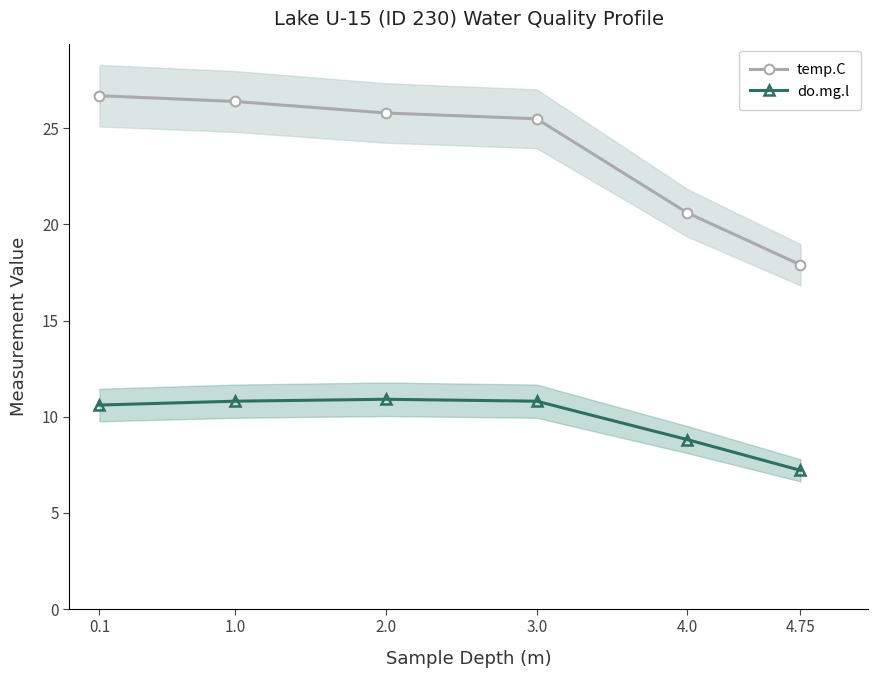

Which series has the largest total across all categories?

temp.C